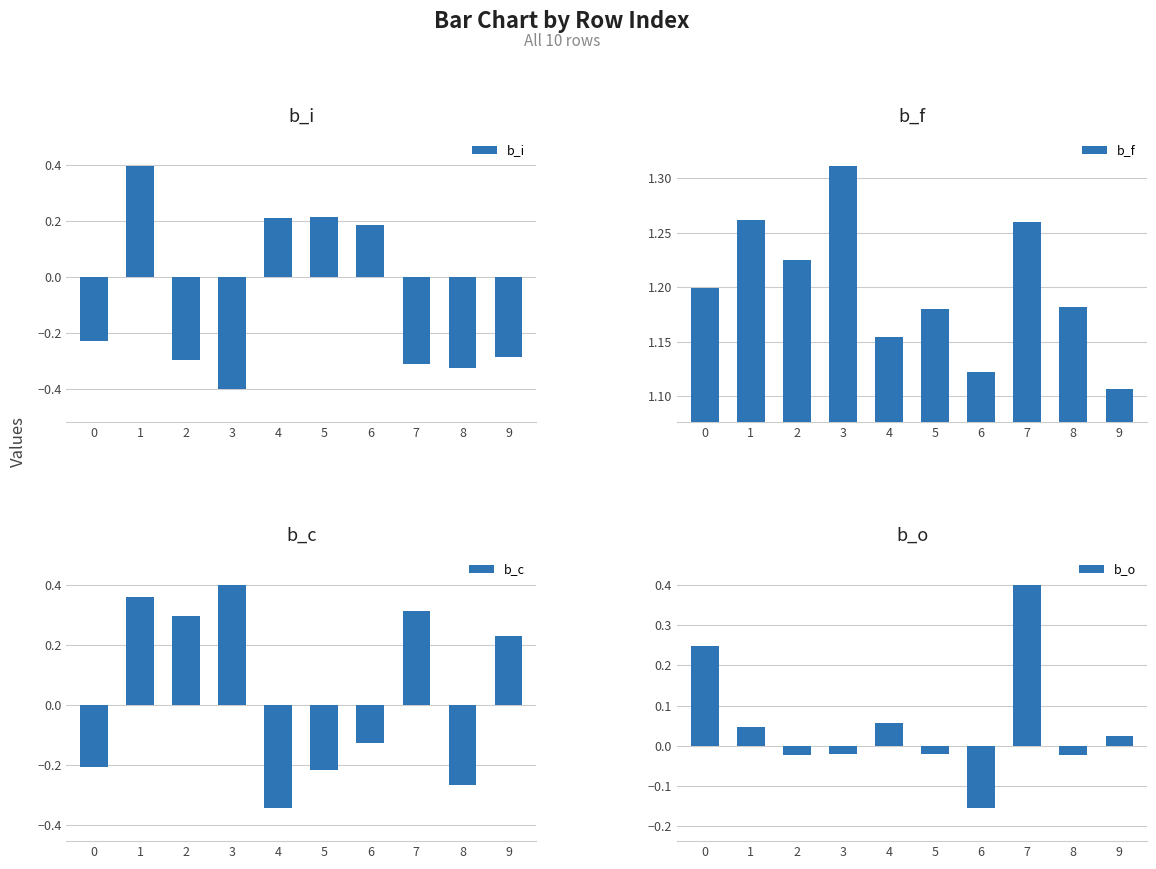

Where is b_o nearest to the value 0?

5